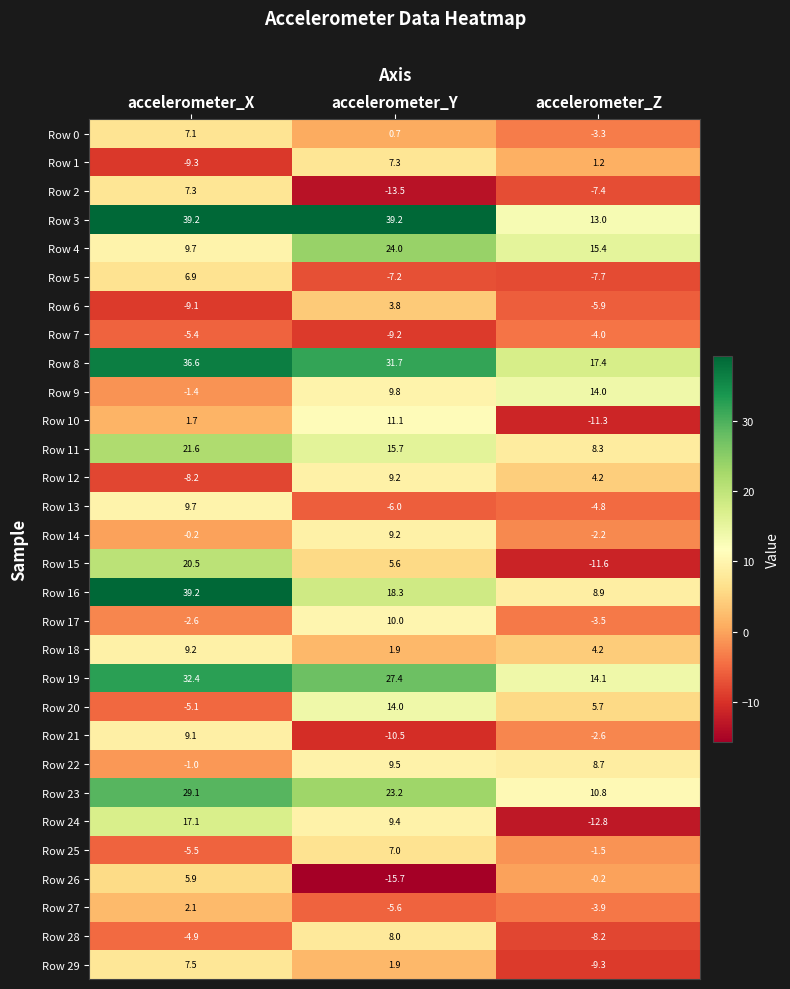

What is the spread (max minus min) of values at accelerometer_Y?

54.9